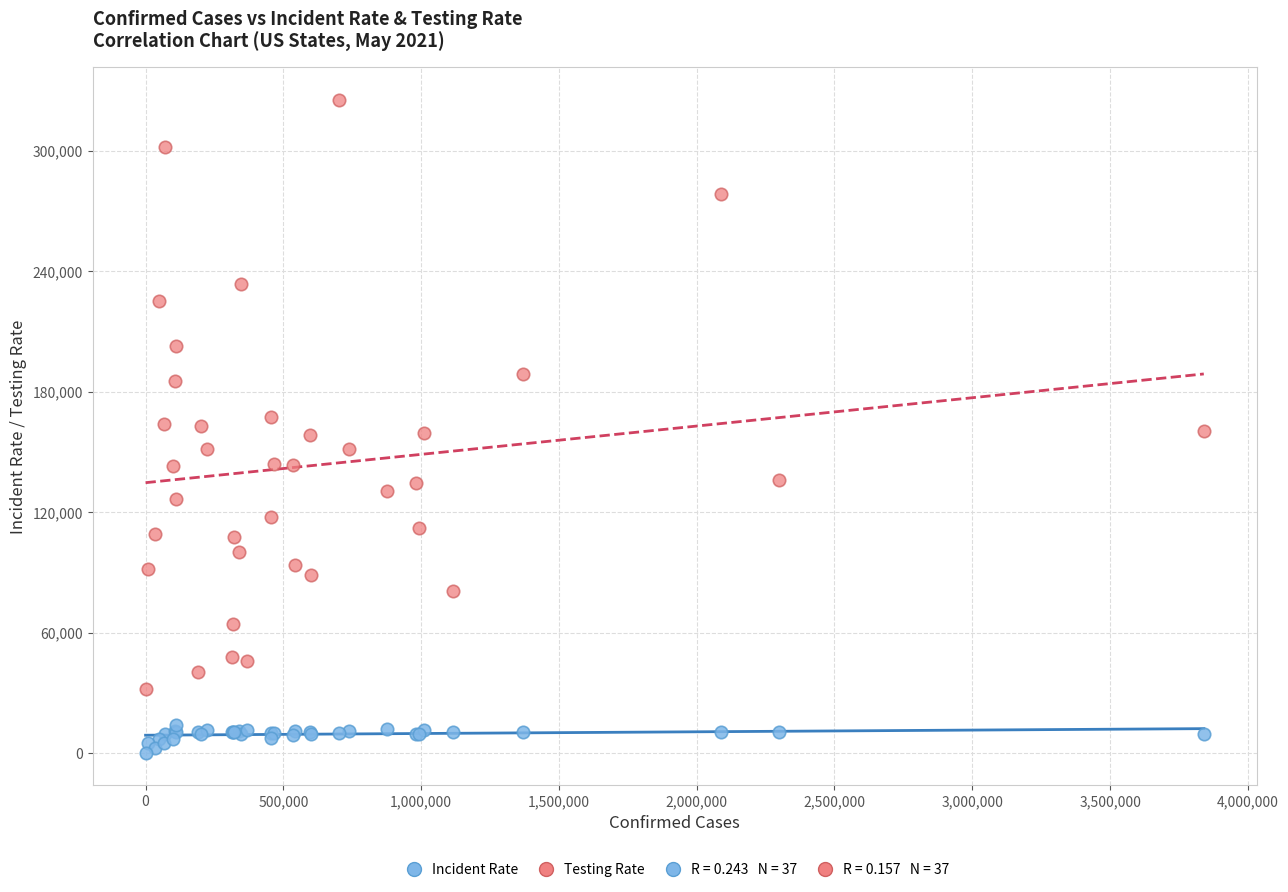

Which series reaches the minimum Y coordinate?

Incident Rate